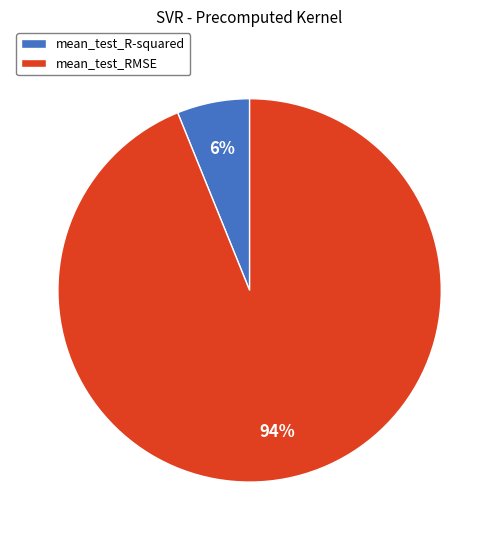

To the nearest percent, what portion does mean_test_R-squared represent?

6%